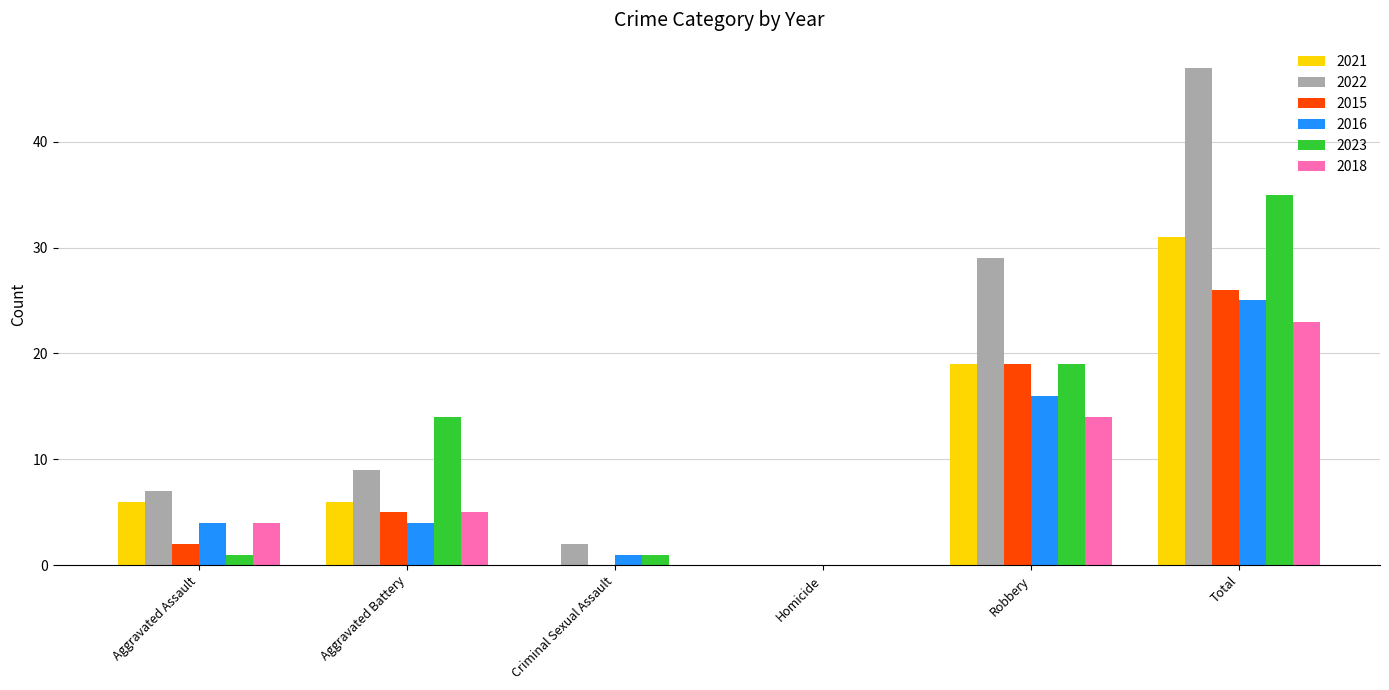

At which label is 2016 closest to 12?

Robbery